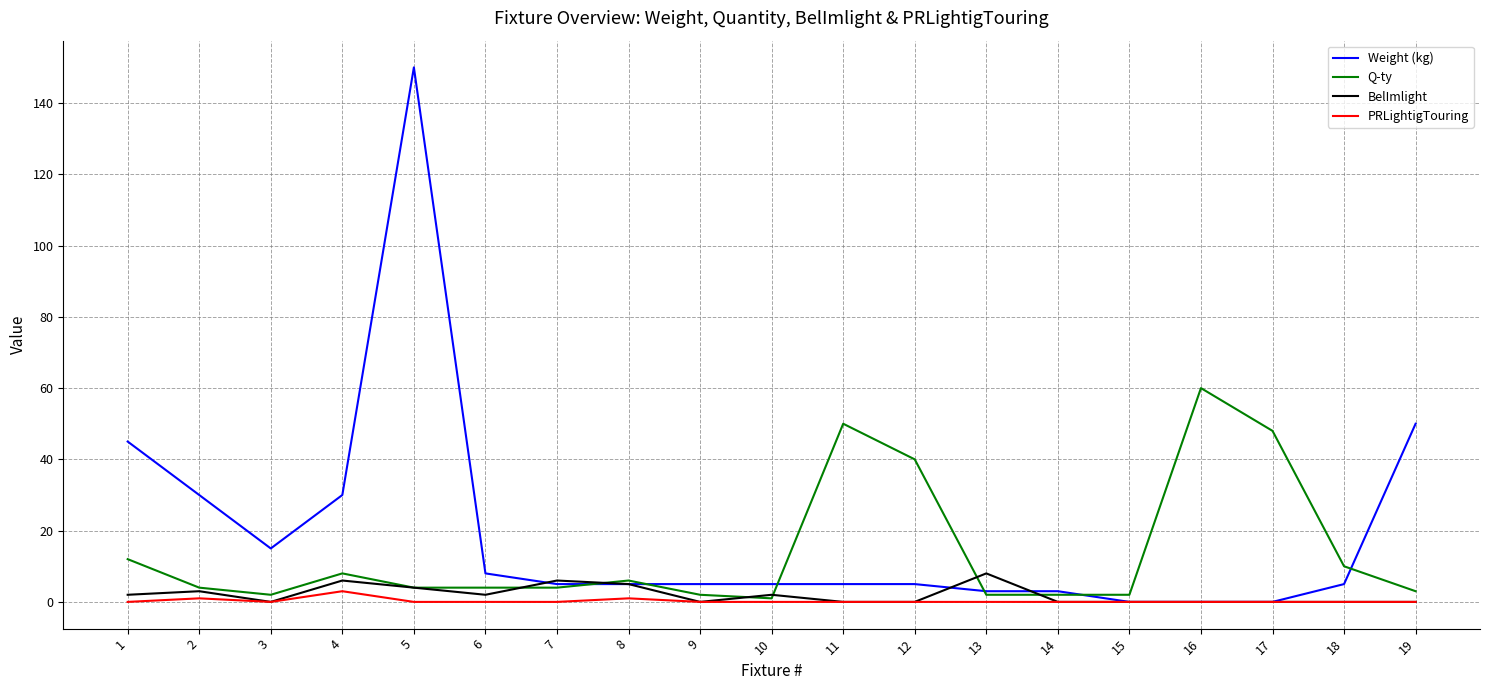

Reading left to right, what are all the values shown in this chart?

Weight (kg): 45	30	15	30	150	8	5	5	5	5	5	5	3	3	0	0	0	5	50
Q-ty: 12	4	2	8	4	4	4	6	2	1	50	40	2	2	2	60	48	10	3
BelImlight: 2	3	0	6	4	2	6	5	0	2	0	0	8	0	0	0	0	0	0
PRLightigTouring: 0	1	0	3	0	0	0	1	0	0	0	0	0	0	0	0	0	0	0